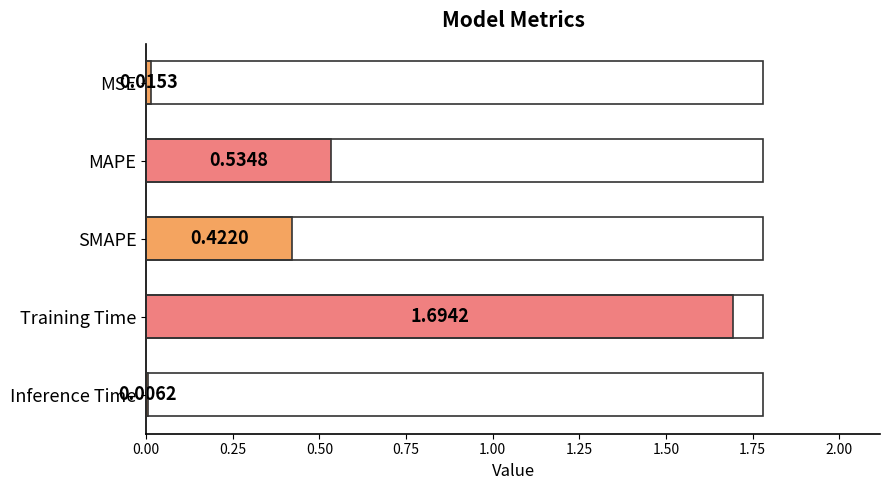

What is the sum of the values at MAPE and Training Time?

2.2